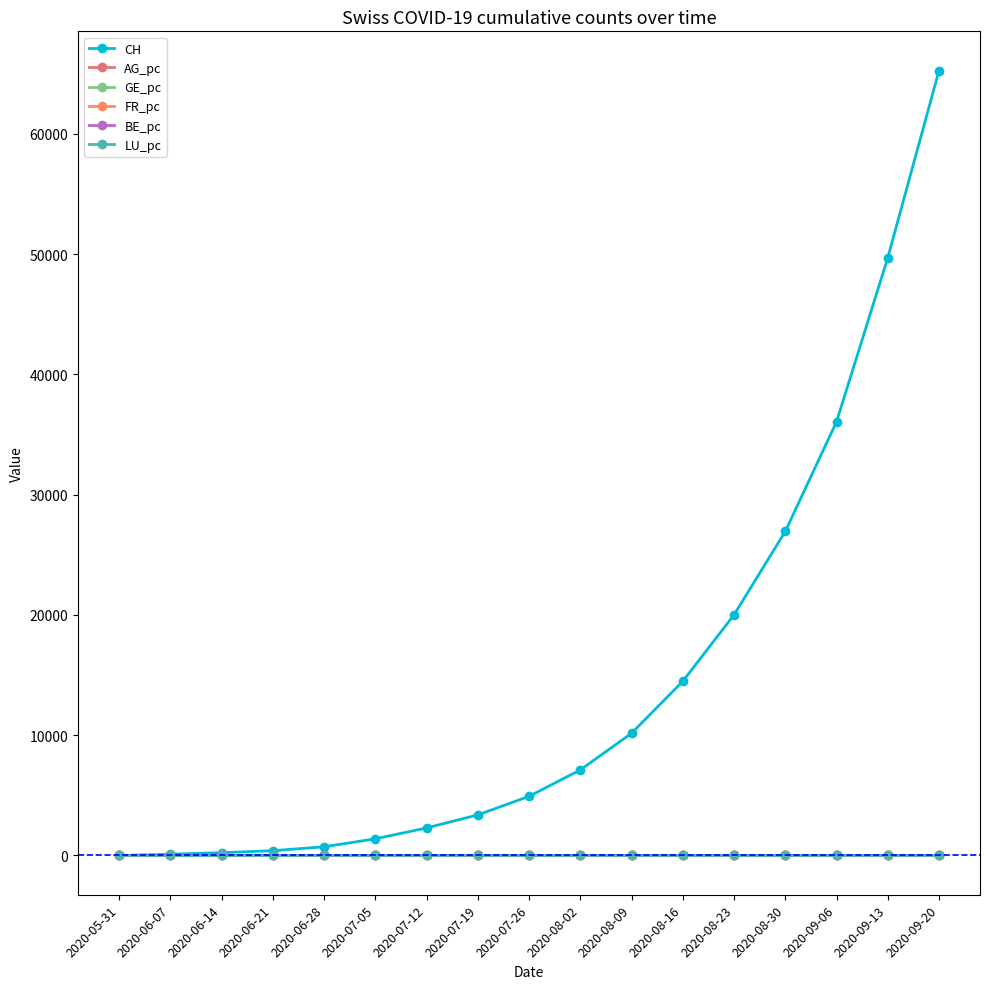

How many intersections are there between BE_pc and AG_pc?

1